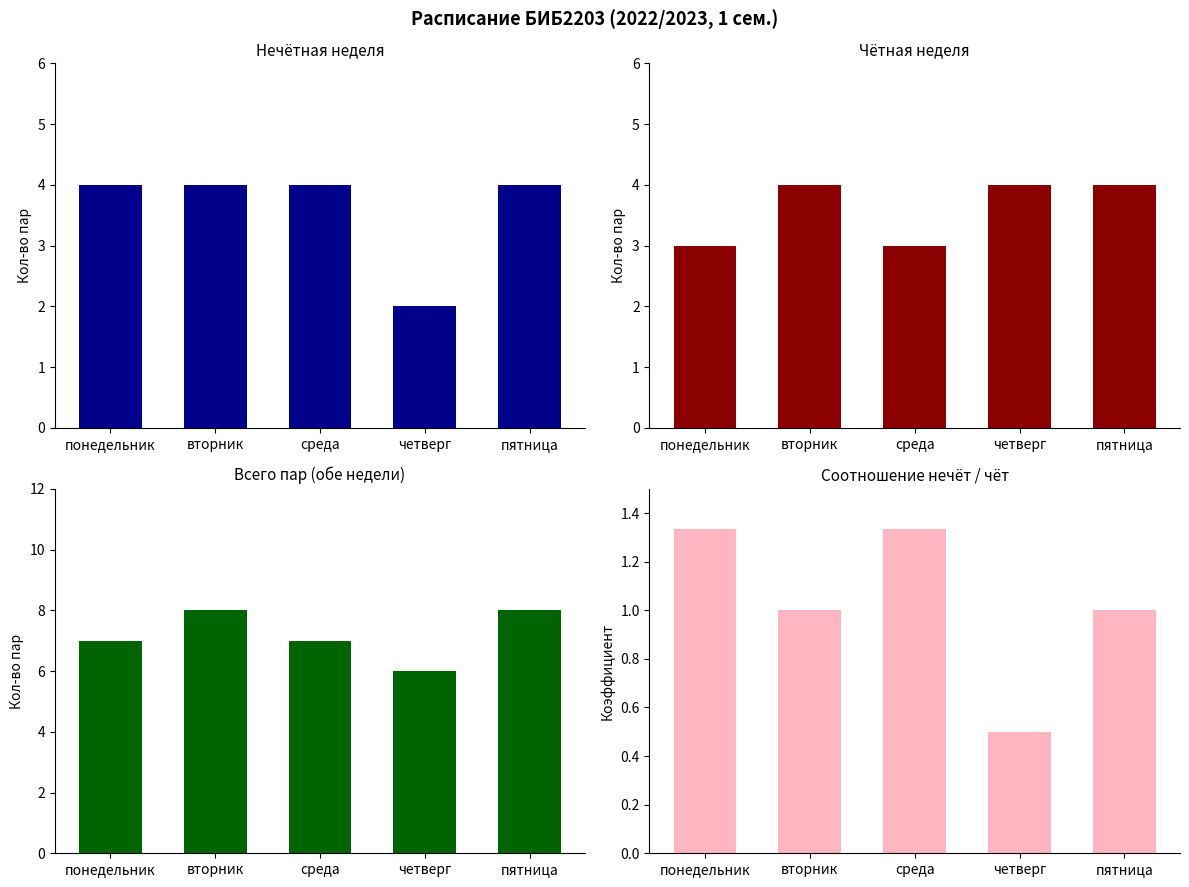

What is the maximum value shown in the chart?

8.0